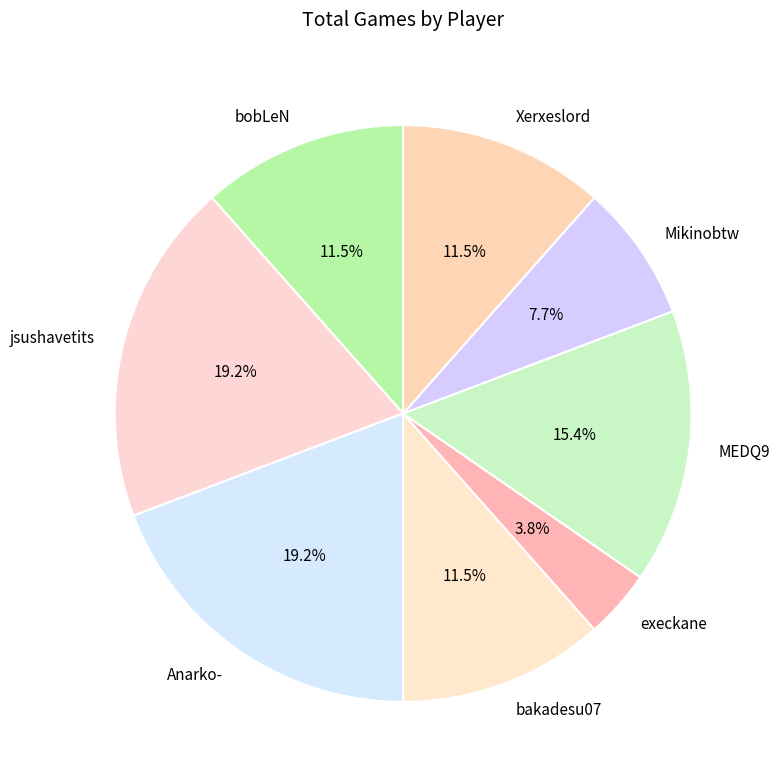

To the nearest percent, what portion does Anarko- represent?

19%